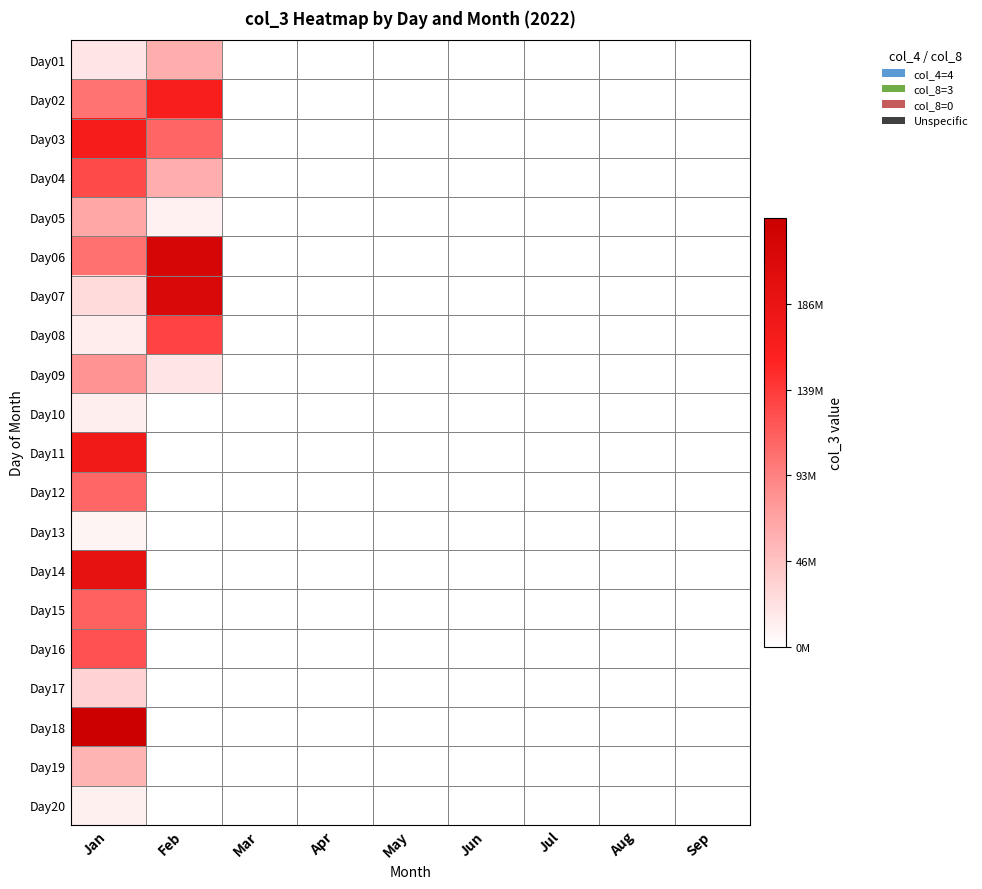

How many data points does each series have?

9